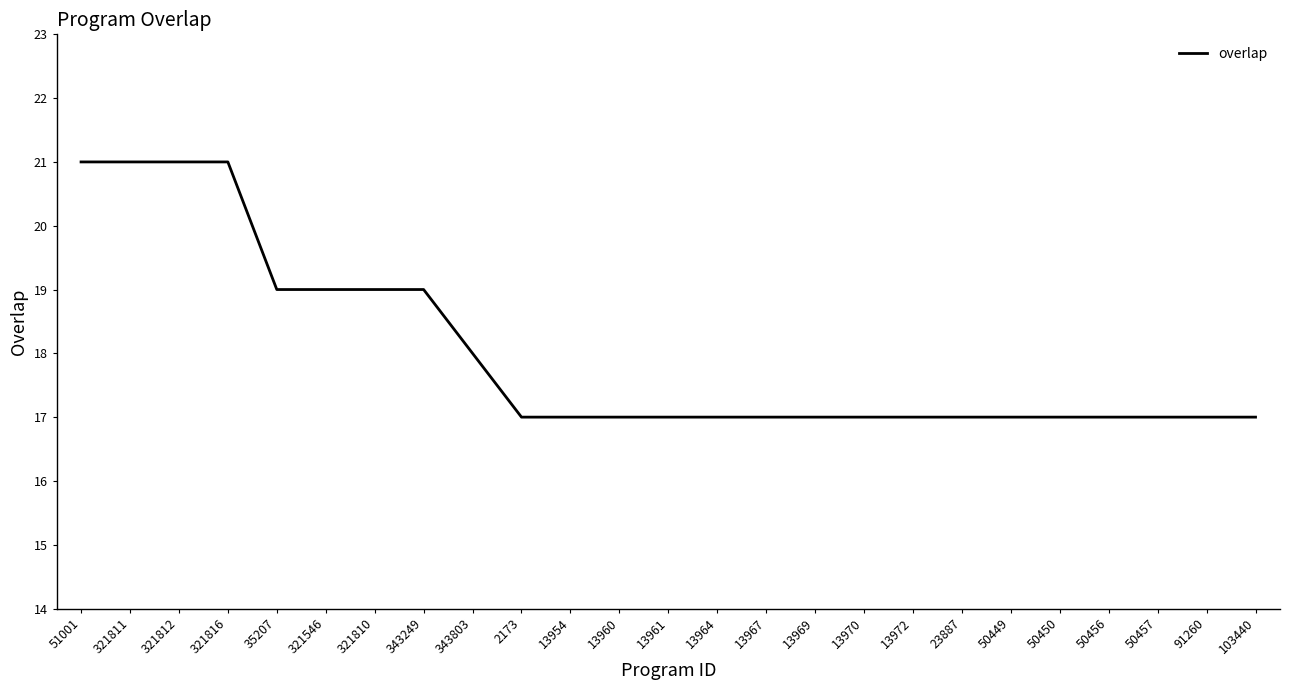

What position from the left is 343803?

9